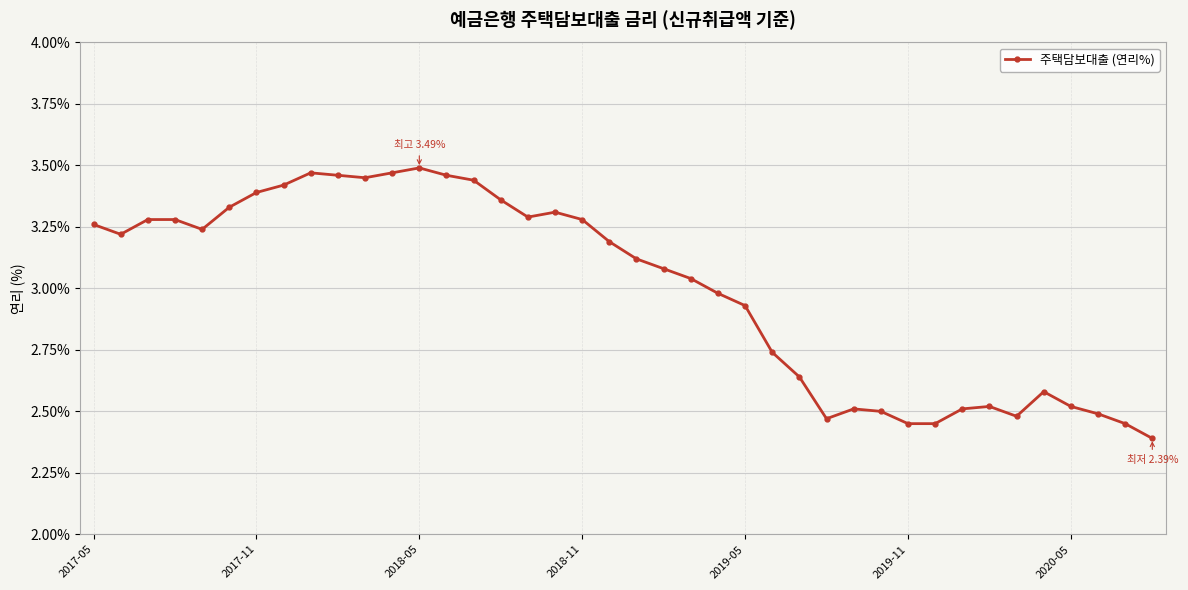

True or false: the data has more than 1 interior local peaks.

True